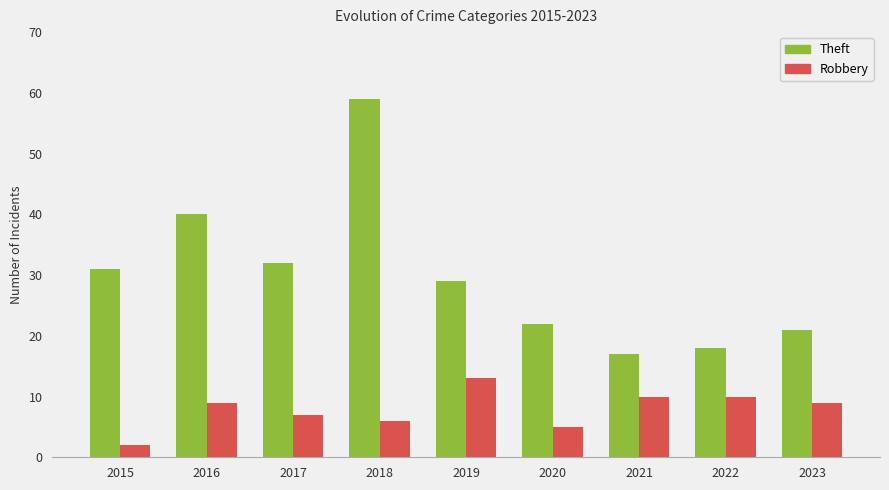

What is the average value of the Theft series?

30